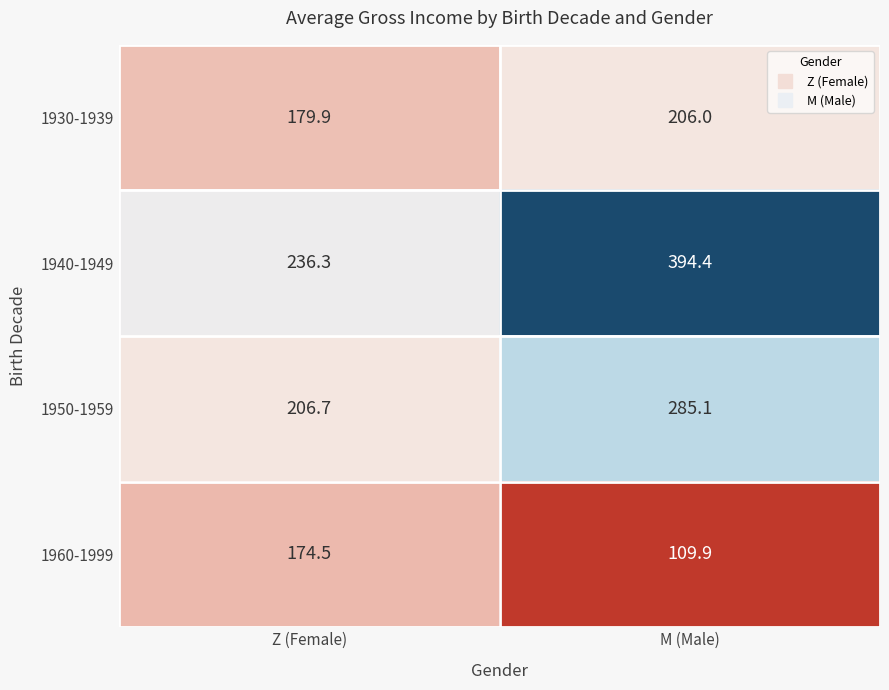

How many data points in 1940-1949 are less than 394?

1